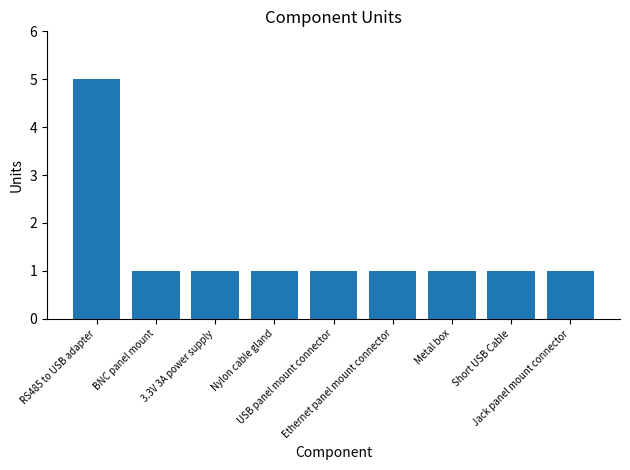

What is the value of the 2nd bar from the left?

1